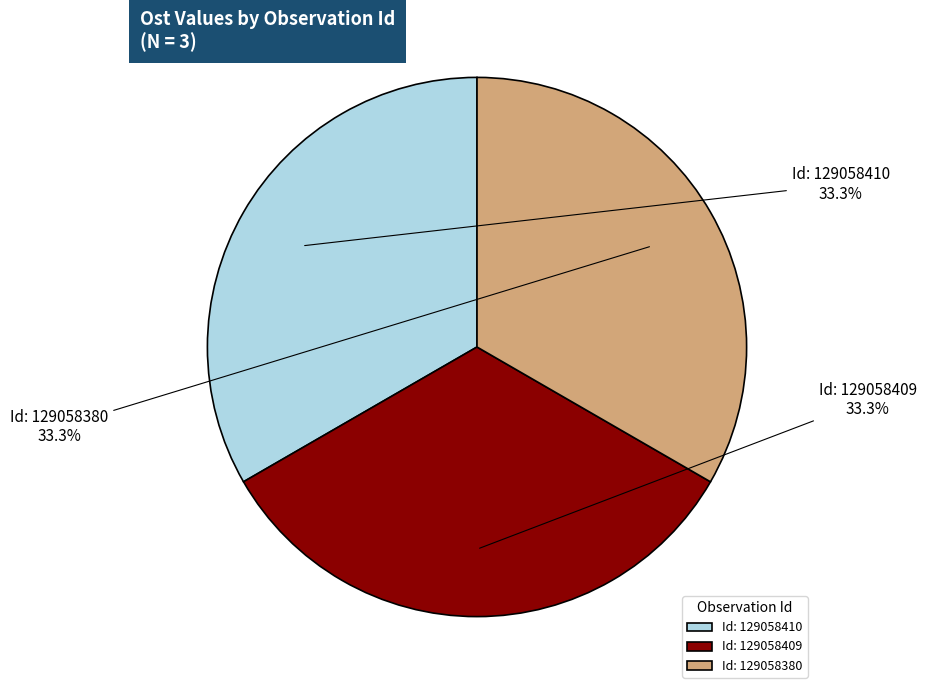

Approximately how many times larger is the value at Id: 129058380 compared to Id: 129058409?

1.0